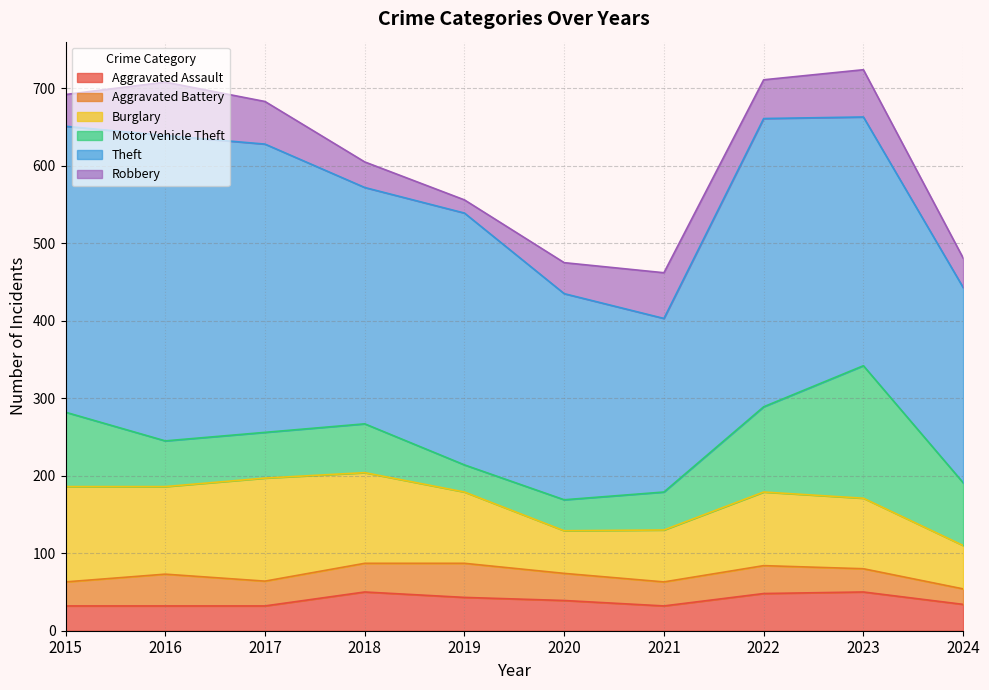

At 2023, list the series in order from largest to smallest.

Theft, Motor Vehicle Theft, Burglary, Robbery, Aggravated Assault, Aggravated Battery